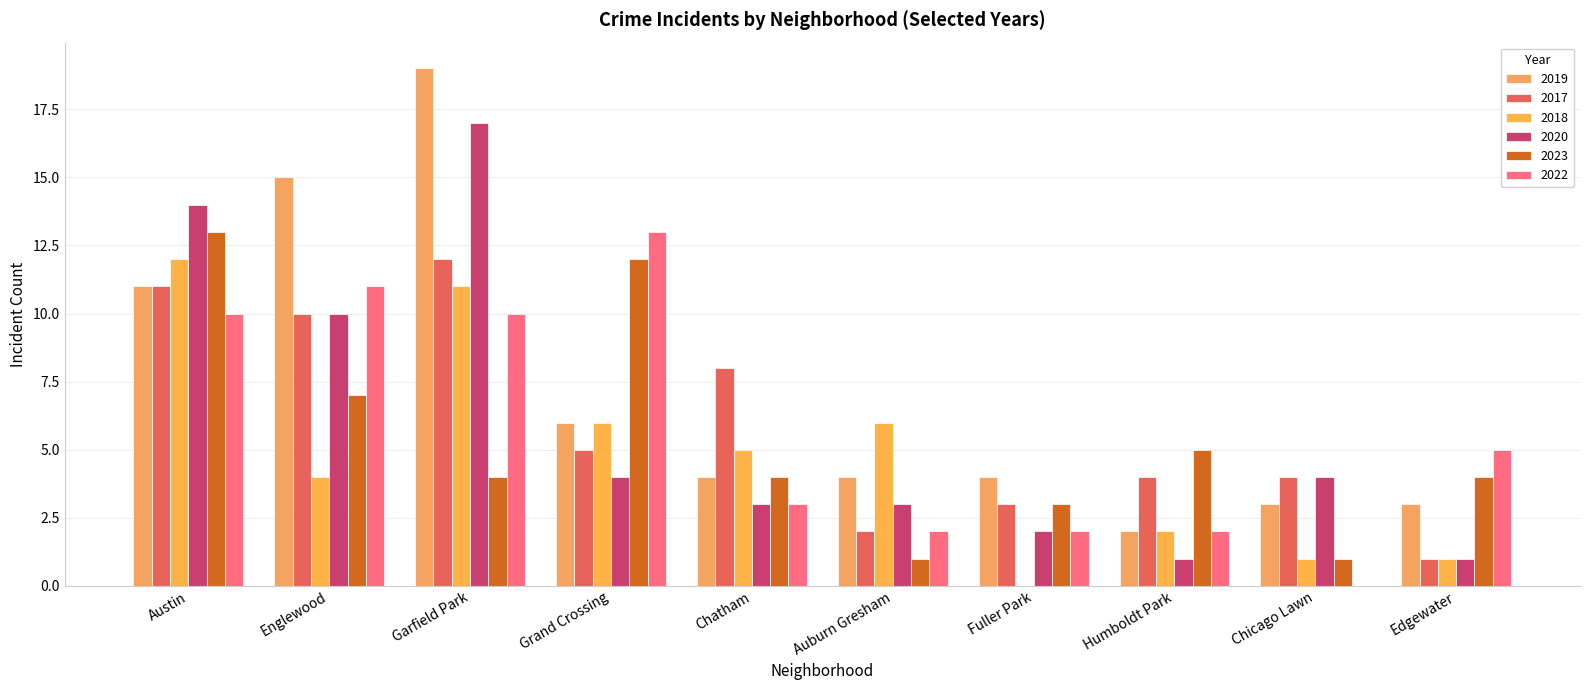

Reading left to right, list all the values displayed in this chart.

2019: Austin=11	Englewood=15	Garfield Park=19	Grand Crossing=6	Chatham=4	Auburn Gresham=4	Fuller Park=4	Humboldt Park=2	Chicago Lawn=3	Edgewater=3
2017: Austin=11	Englewood=10	Garfield Park=12	Grand Crossing=5	Chatham=8	Auburn Gresham=2	Fuller Park=3	Humboldt Park=4	Chicago Lawn=4	Edgewater=1
2018: Austin=12	Englewood=4	Garfield Park=11	Grand Crossing=6	Chatham=5	Auburn Gresham=6	Fuller Park=0	Humboldt Park=2	Chicago Lawn=1	Edgewater=1
2020: Austin=14	Englewood=10	Garfield Park=17	Grand Crossing=4	Chatham=3	Auburn Gresham=3	Fuller Park=2	Humboldt Park=1	Chicago Lawn=4	Edgewater=1
2023: Austin=13	Englewood=7	Garfield Park=4	Grand Crossing=12	Chatham=4	Auburn Gresham=1	Fuller Park=3	Humboldt Park=5	Chicago Lawn=1	Edgewater=4
2022: Austin=10	Englewood=11	Garfield Park=10	Grand Crossing=13	Chatham=3	Auburn Gresham=2	Fuller Park=2	Humboldt Park=2	Chicago Lawn=0	Edgewater=5